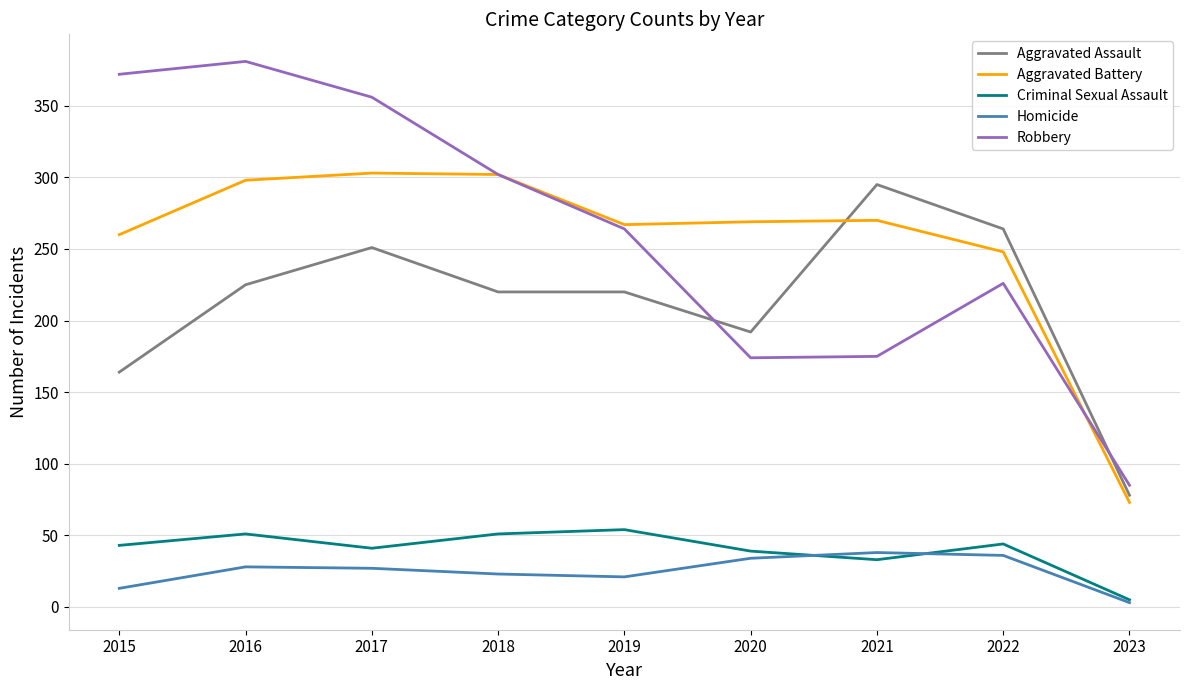

Between 2018 and 2021, which series saw the biggest shift?

Robbery